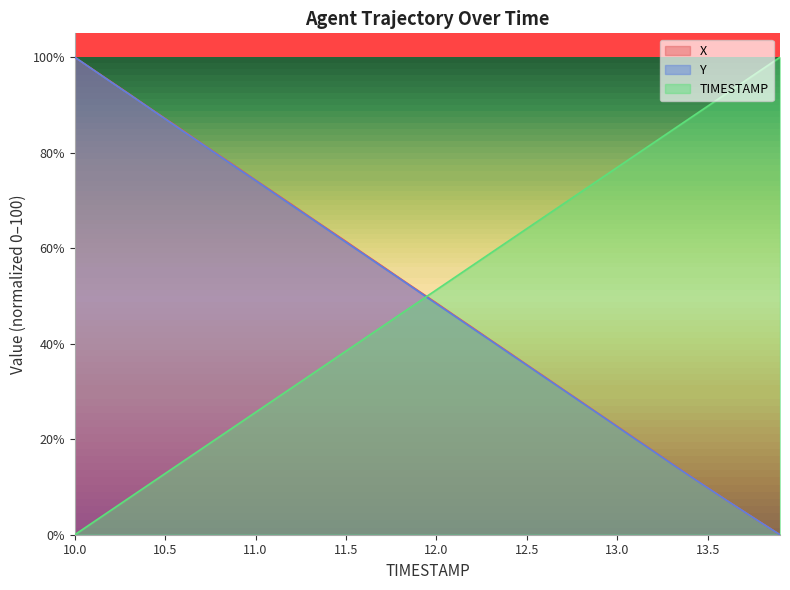

Between 12.2 and 12.8, which is larger?

12.8